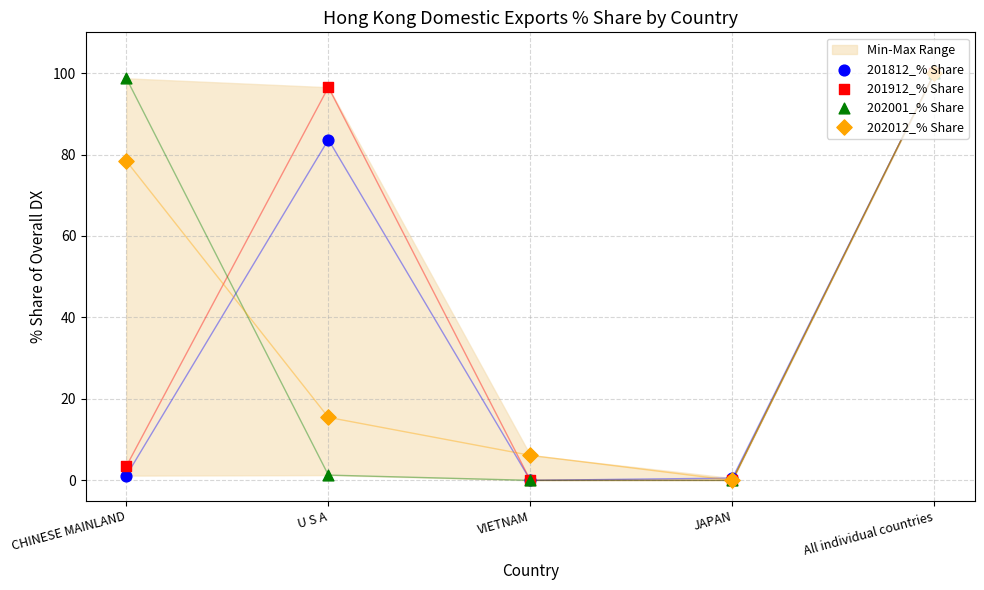

At how many categories does at least one series exceed 8?

3